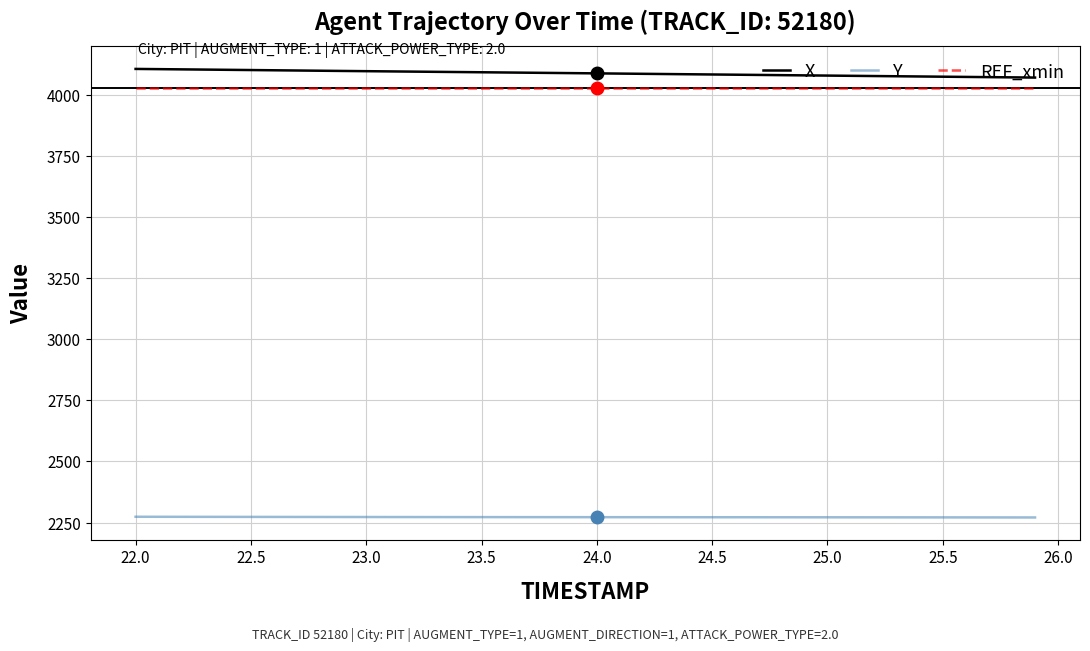

How many categories are shown in the chart?

40